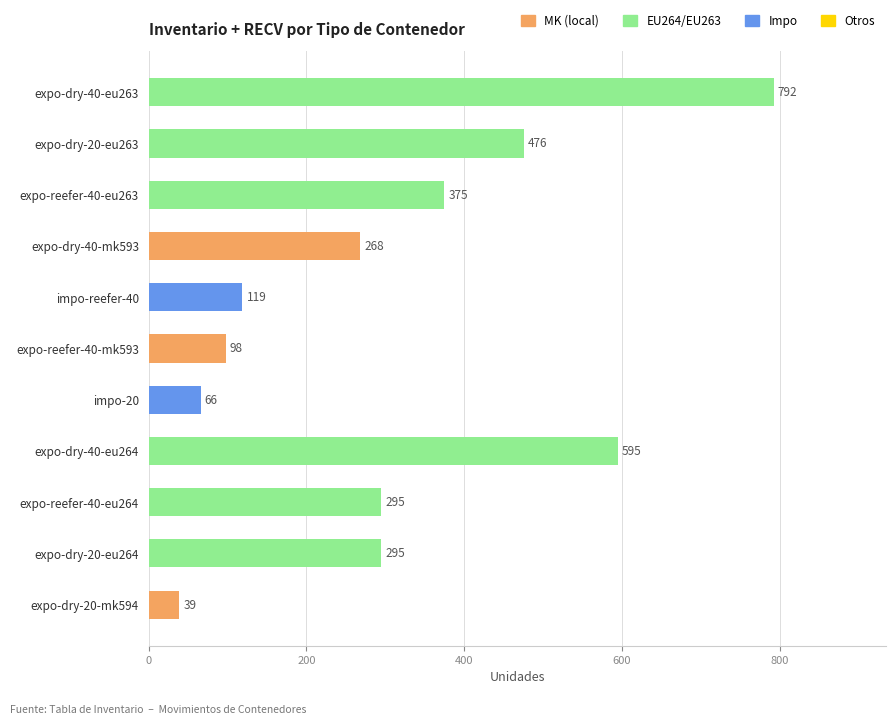

At which category does the chart reach its peak across all series?

expo-dry-40-eu263